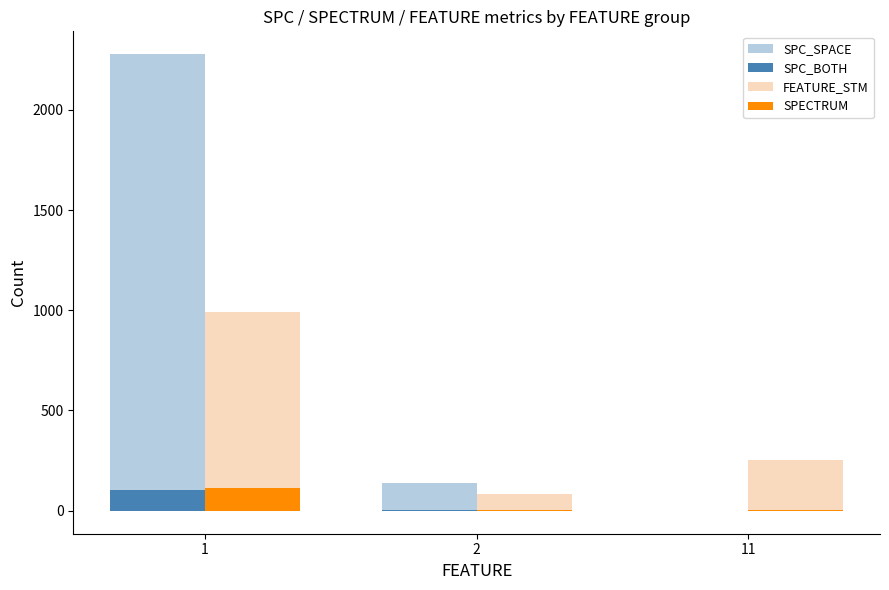

At 2, list the series in order from largest to smallest.

SPC_SPACE, FEATURE_STM, SPC_BOTH, SPECTRUM